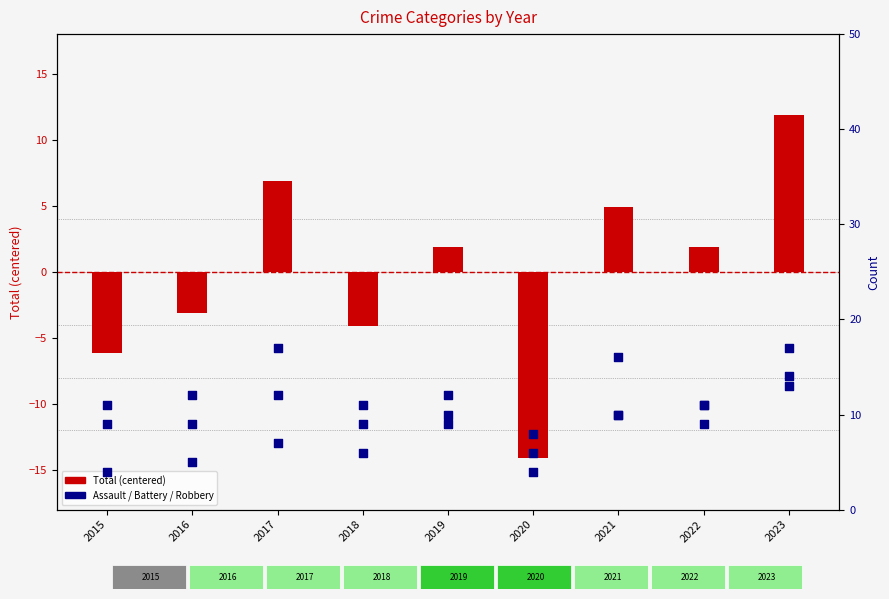

Is the value of Aggravated Battery at 2023 greater than the value of Robbery at 2021?

Yes